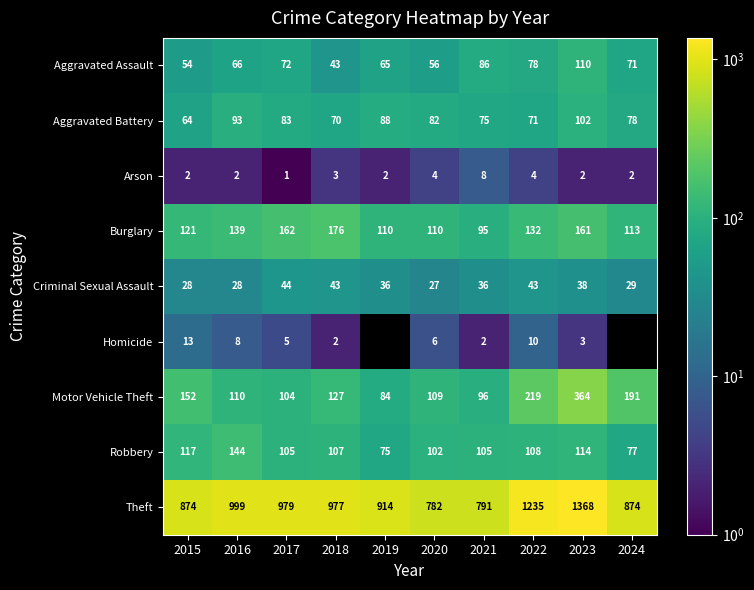

What value does the Aggravated Battery series have at 2019, to the nearest 5?

90